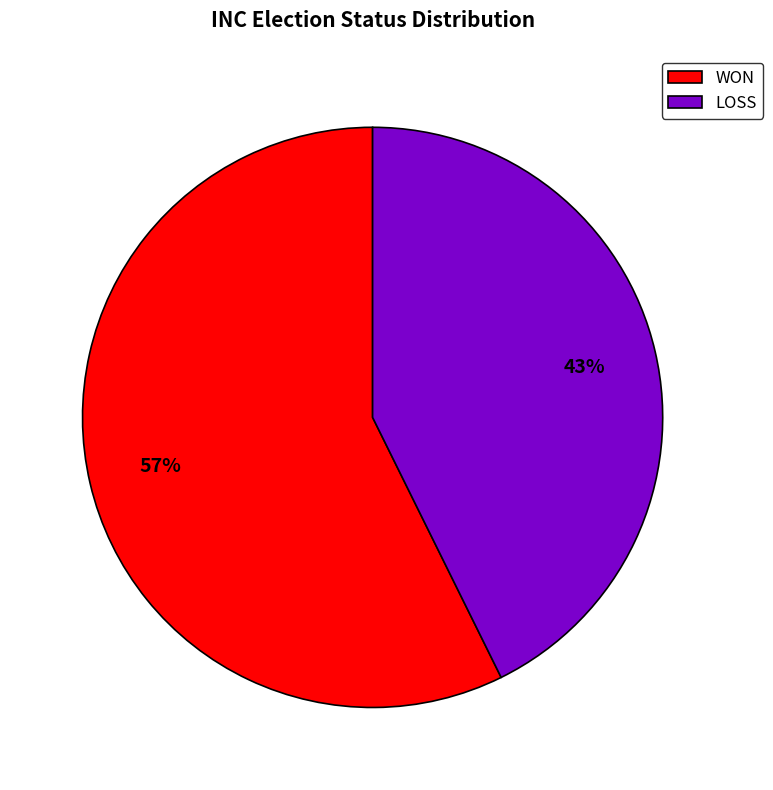

Which slice represents more than half of the pie?

WON